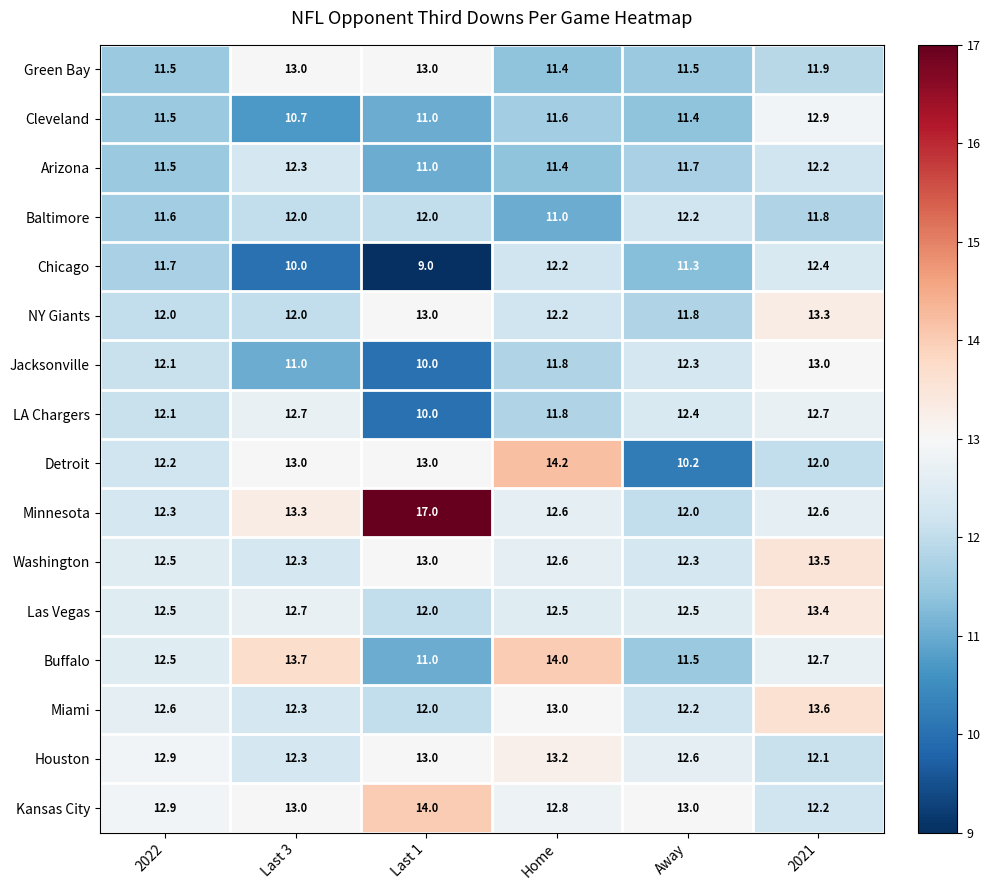

What is the difference between the Minnesota values at Last 1 and 2022?

4.7